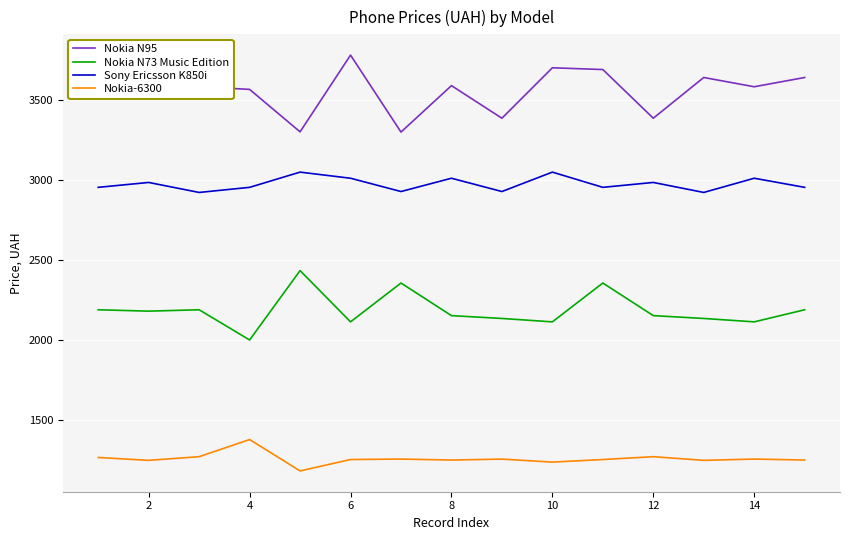

True or false: Nokia N73 Music Edition and Sony Ericsson K850i cross at least once.

False